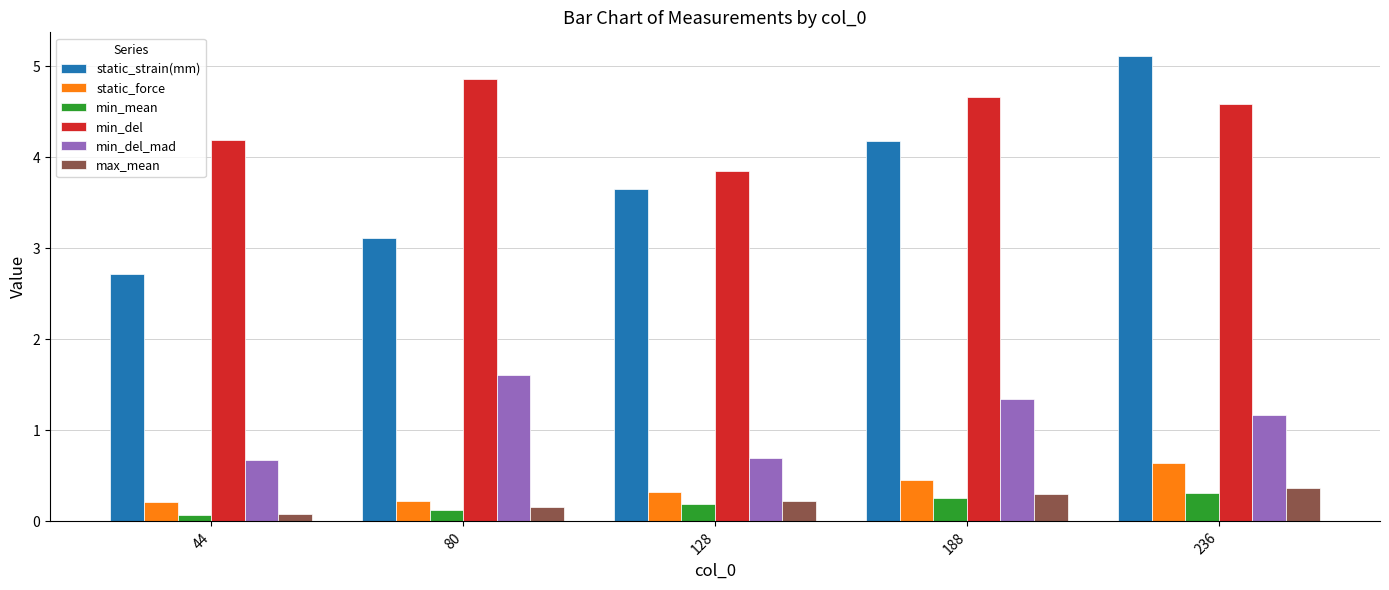

At how many categories does at least one series exceed 4?

4